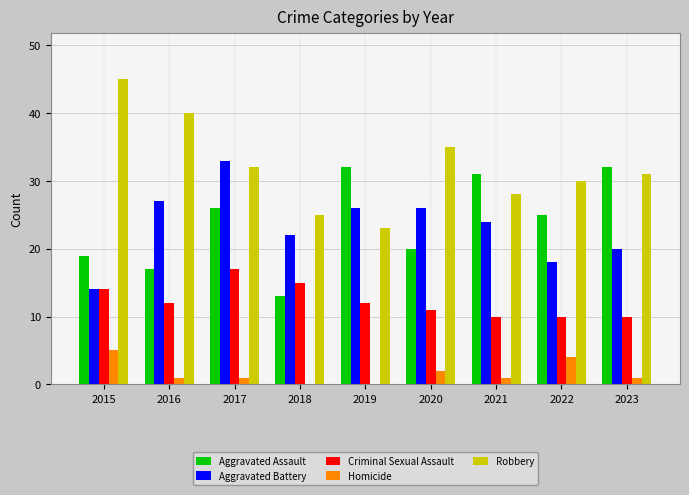

What is the total value across all series at 2015?

97